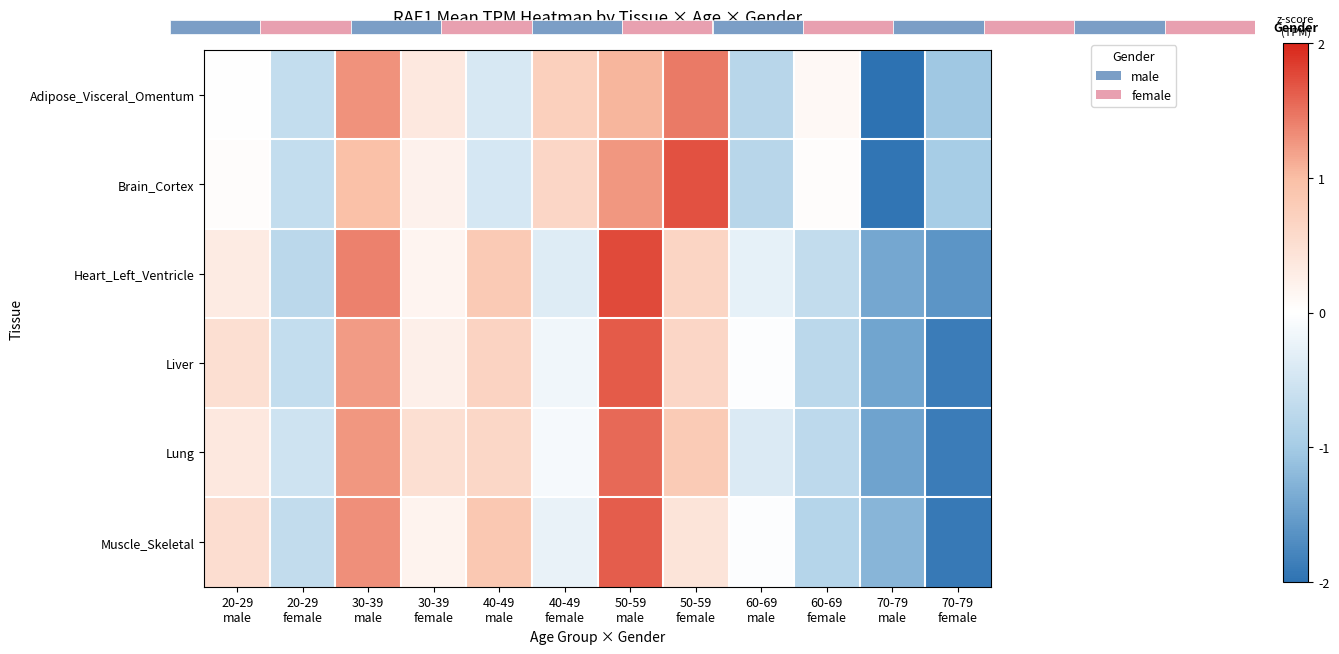

How many negative values does the Brain_Cortex series have?

5